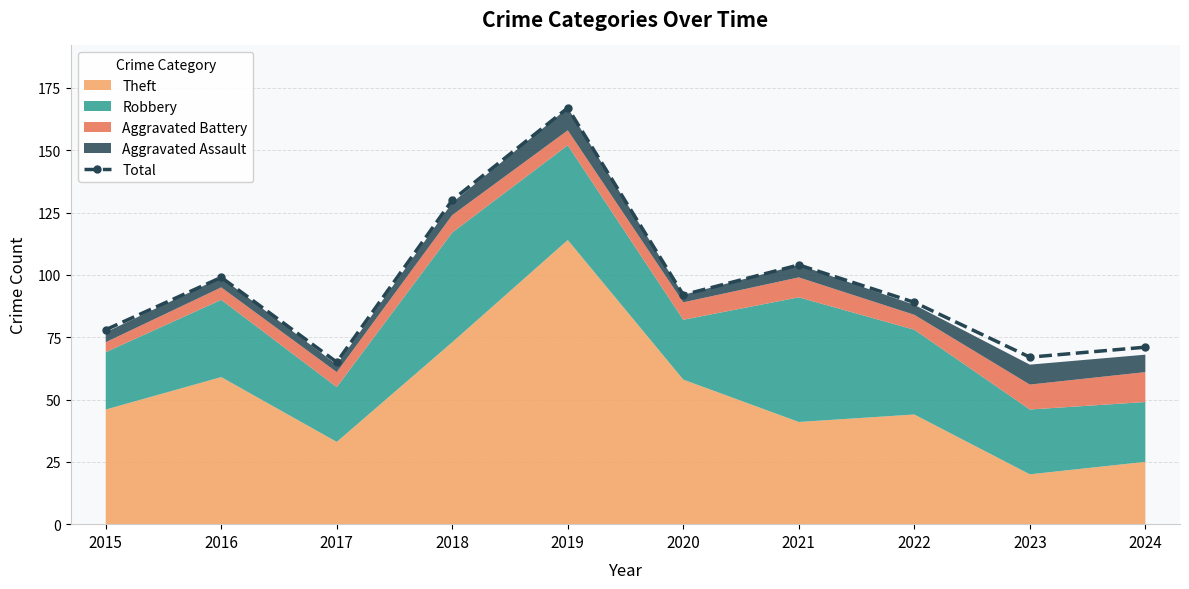

What is the approximate value at 2016, to the nearest 5?

100